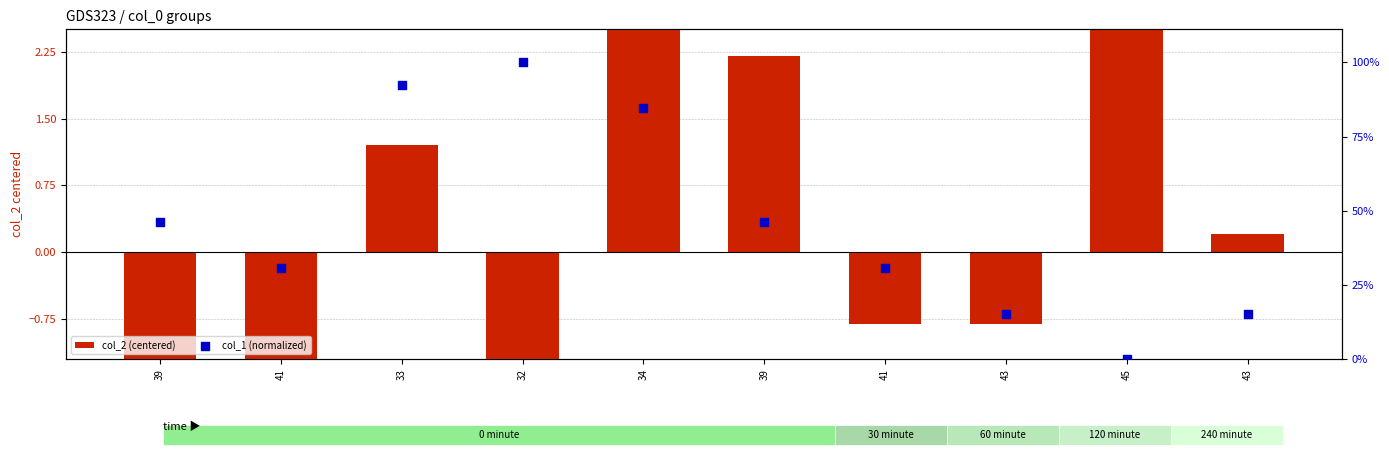

What is the total value across all series at 43?

-0.5